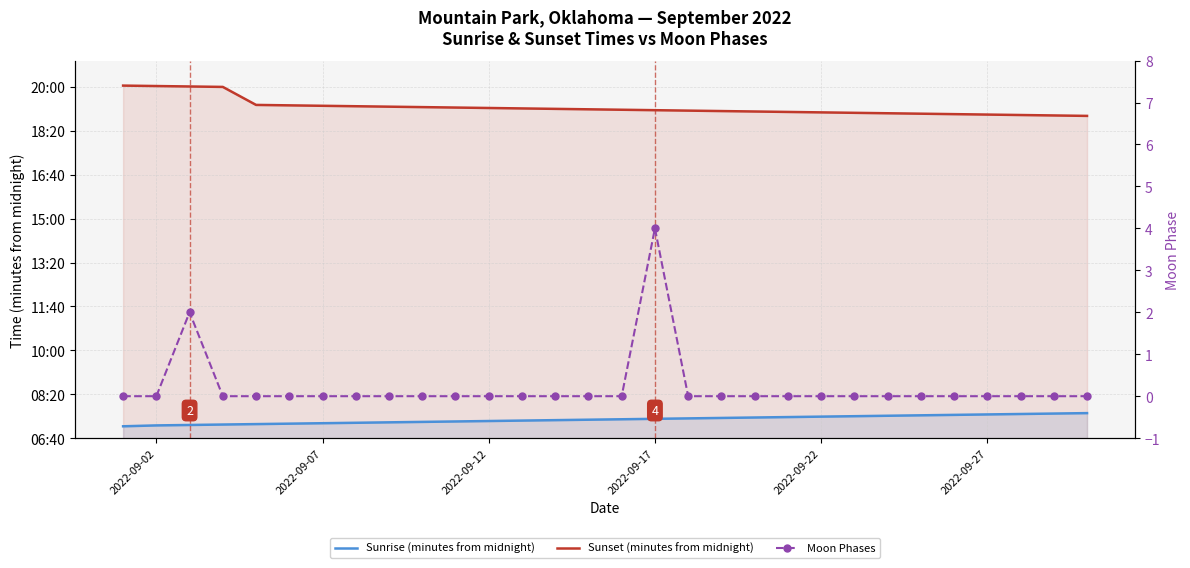

Does the chart have visible grid lines?

Yes